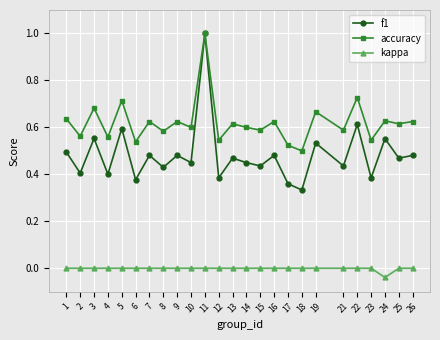

Is it true that f1 equals 0.6 at 3?

True